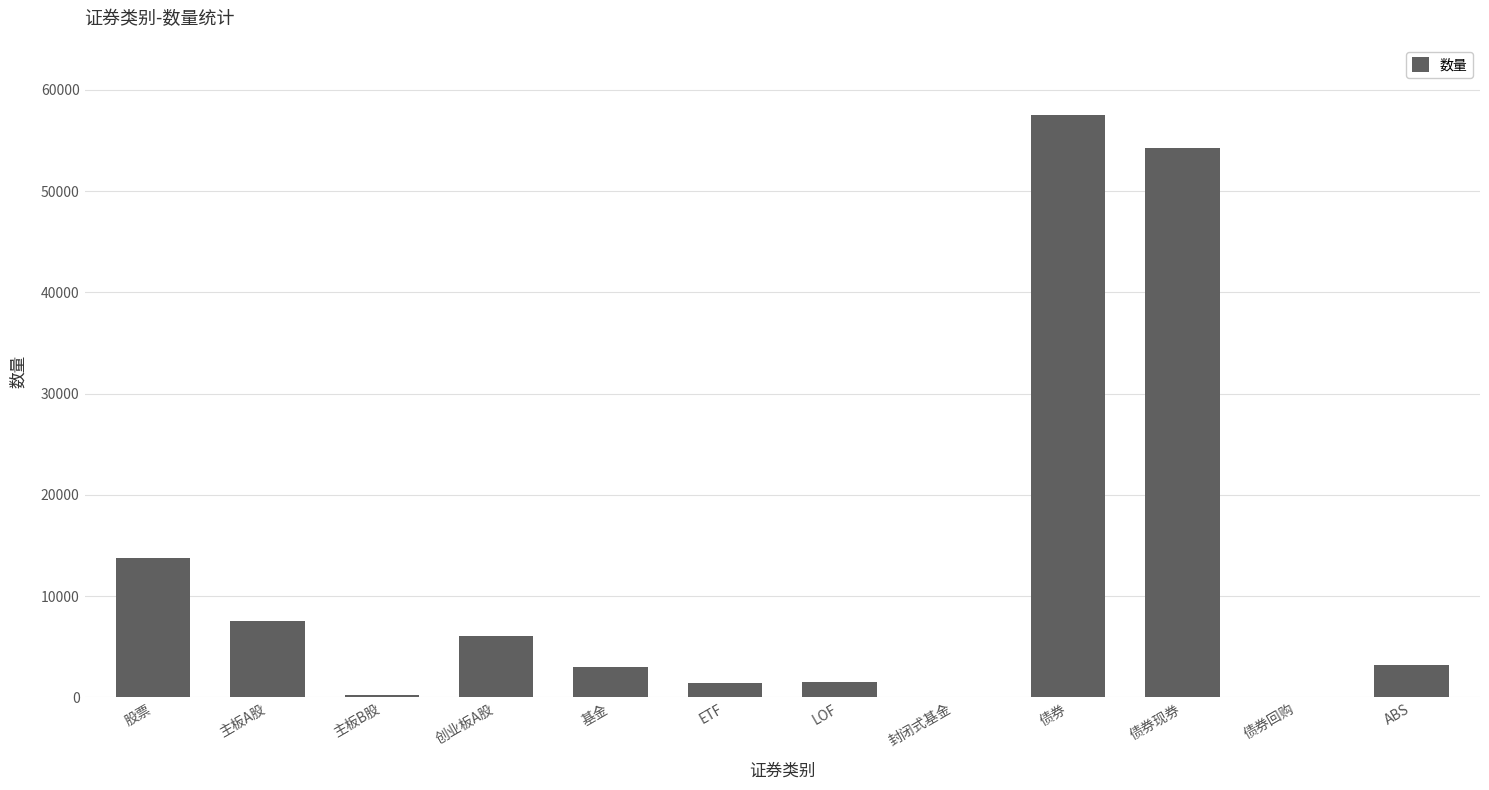

What is the change in value from 股票 to ETF?

-12410